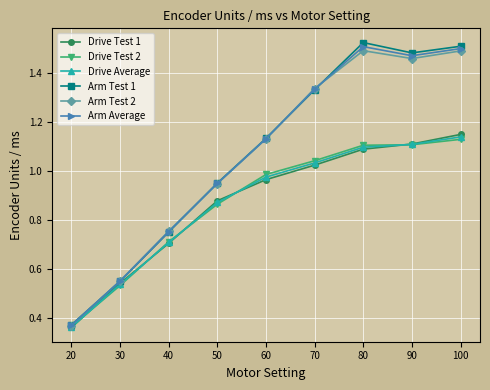

Which category has the lowest value in the Drive Test 1 series?

20